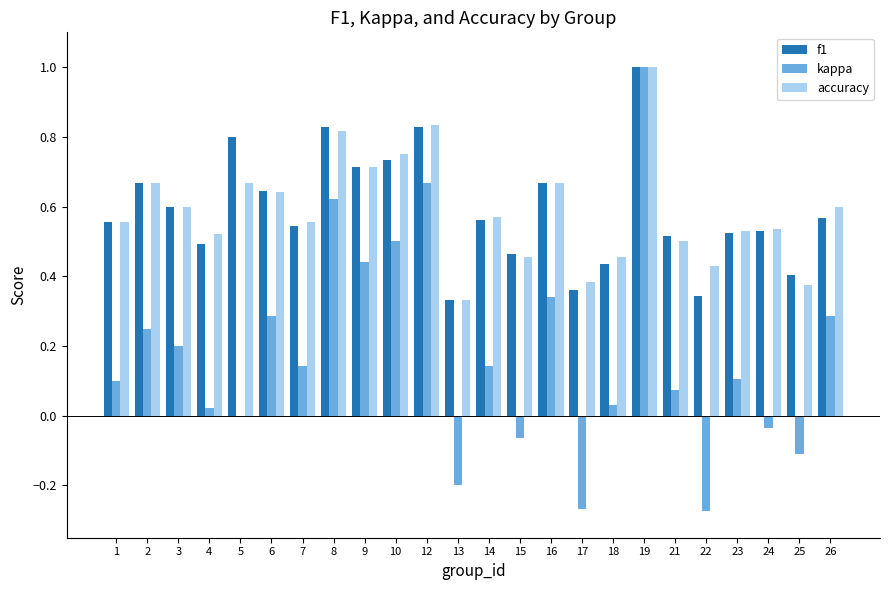

What is the sum of all f1 values?

14.1